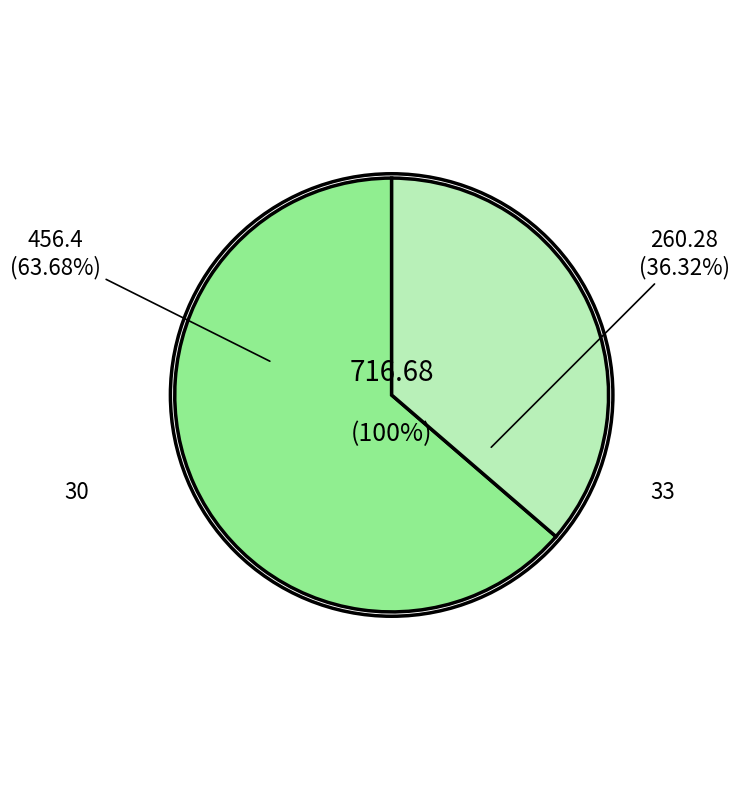

Is it true that 33 is 49% of the pie?

False